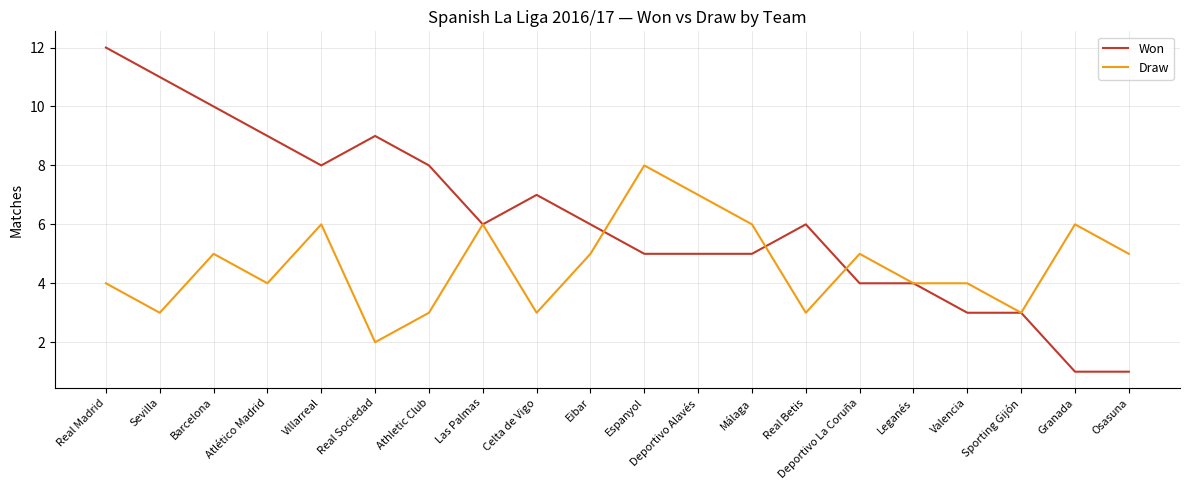

The value of Won at Real Madrid is 3. True or false?

False